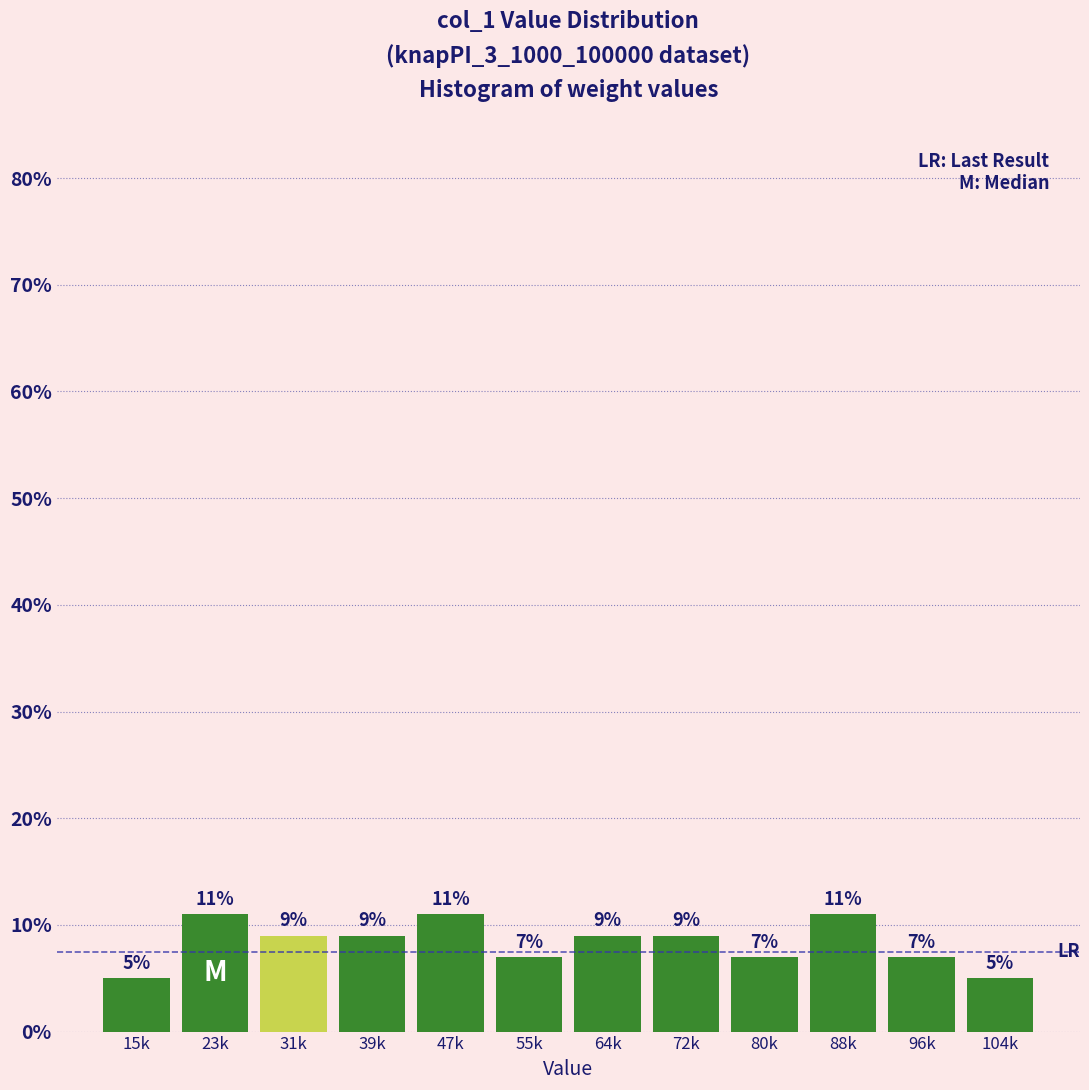

Reading right to left, extract all data points from this chart.

104k=5.0	96k=7.0	88k=11.0	80k=7.0	72k=9.0	64k=9.0	55k=7.0	47k=11.0	39k=9.0	31k=9.0	23k=11.0	15k=5.0